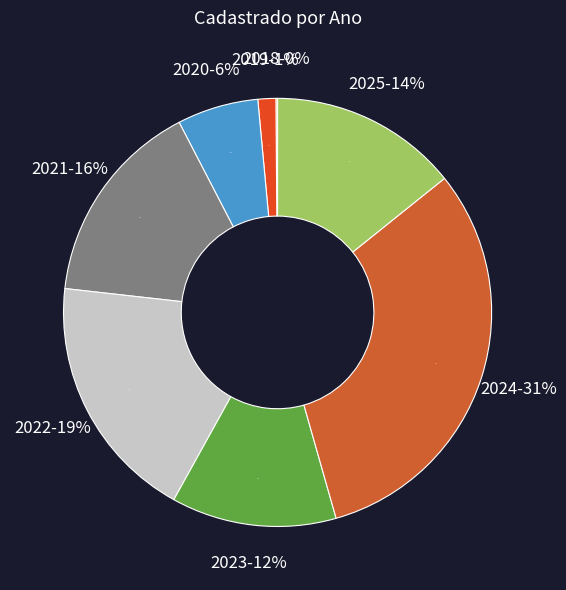

Is it true that 2019 is 1% of the pie?

True